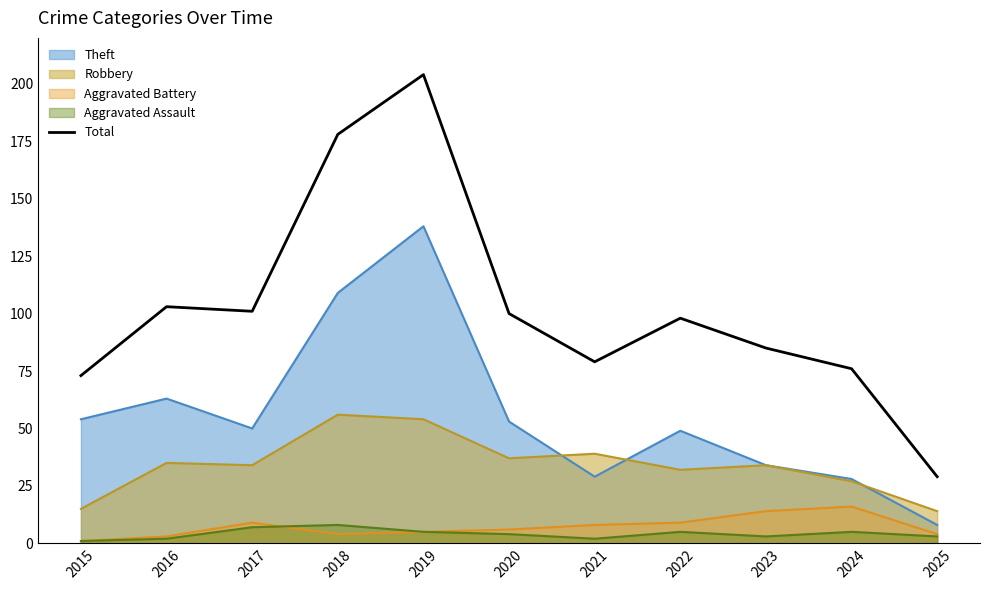

List the labels in order of value, largest first.

2019, 2018, 2016, 2017, 2020, 2022, 2023, 2021, 2024, 2015, 2025